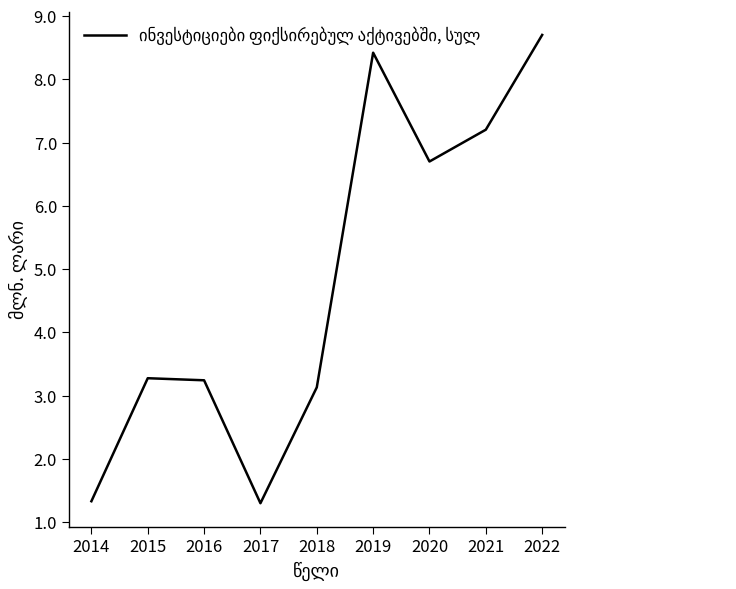

True or false: the data shows 6.7 at 2020.

True